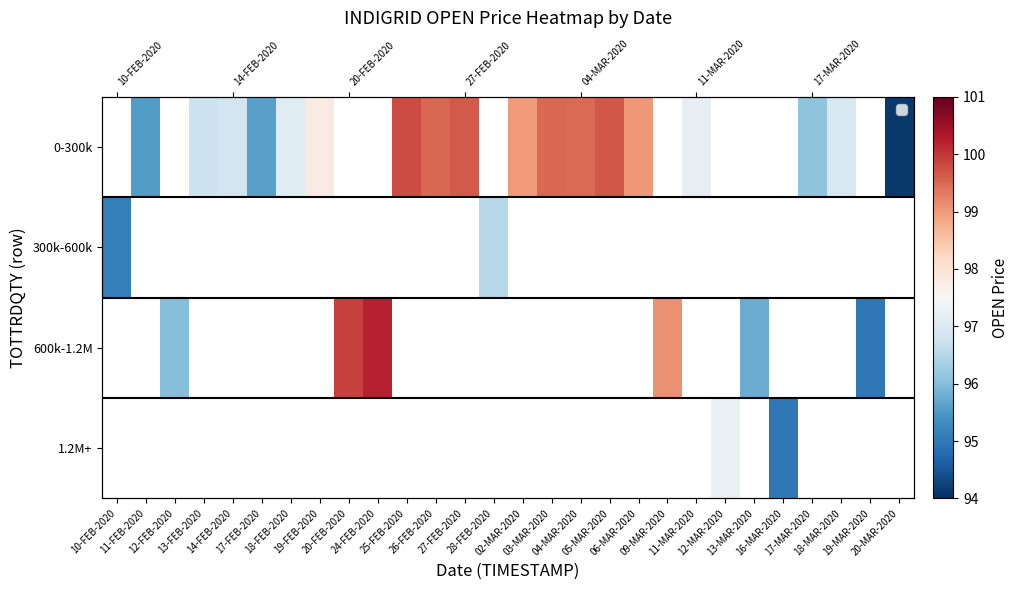

Which has a higher value, 16-MAR-2020 or 17-MAR-2020?

17-MAR-2020